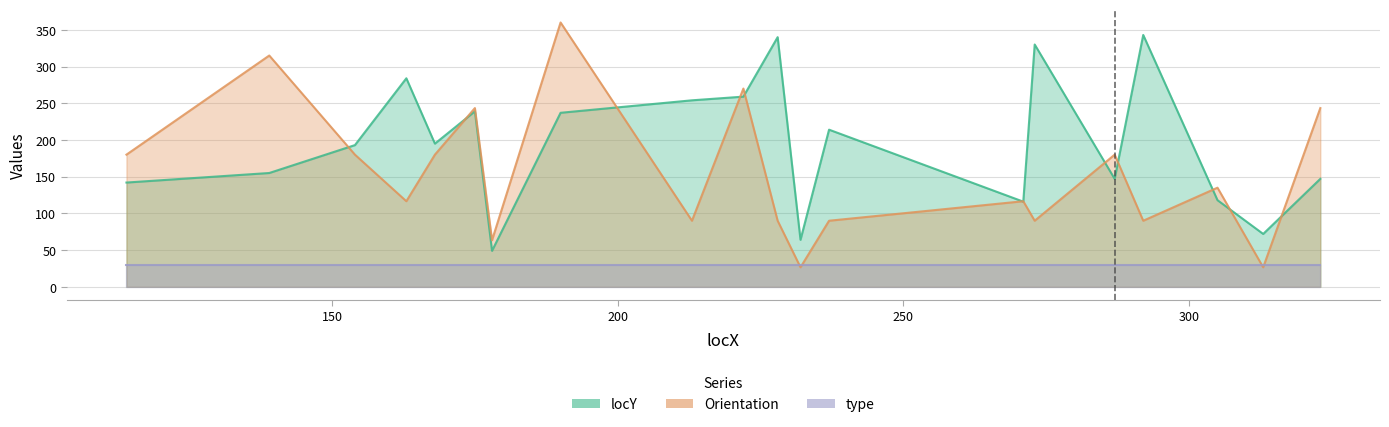

What is the value of the Orientation point at the 18th from the left?

135.0